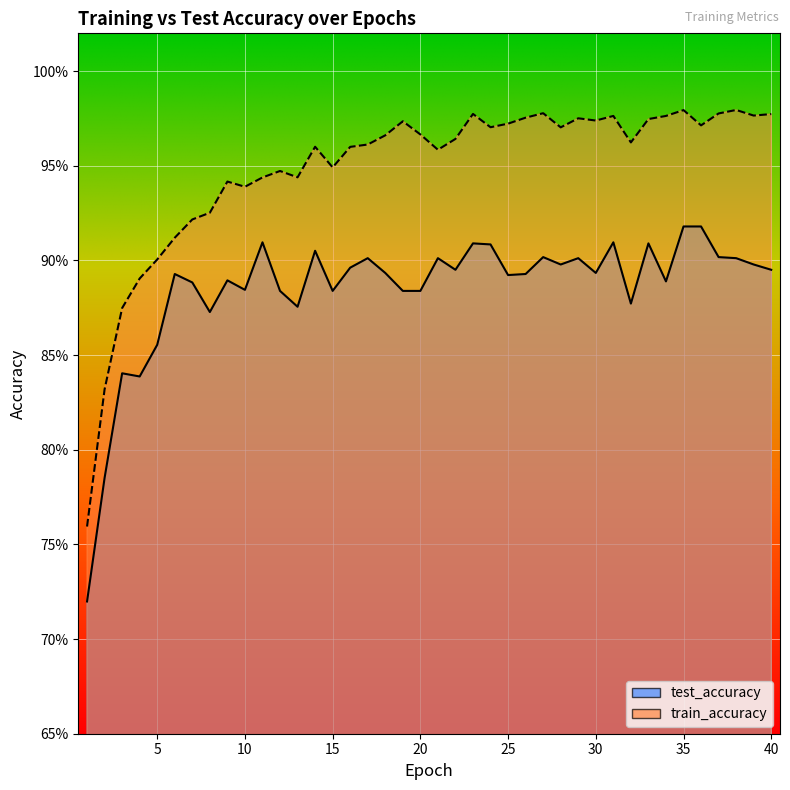

What is the spread (max minus min) of values at 10?

0.1